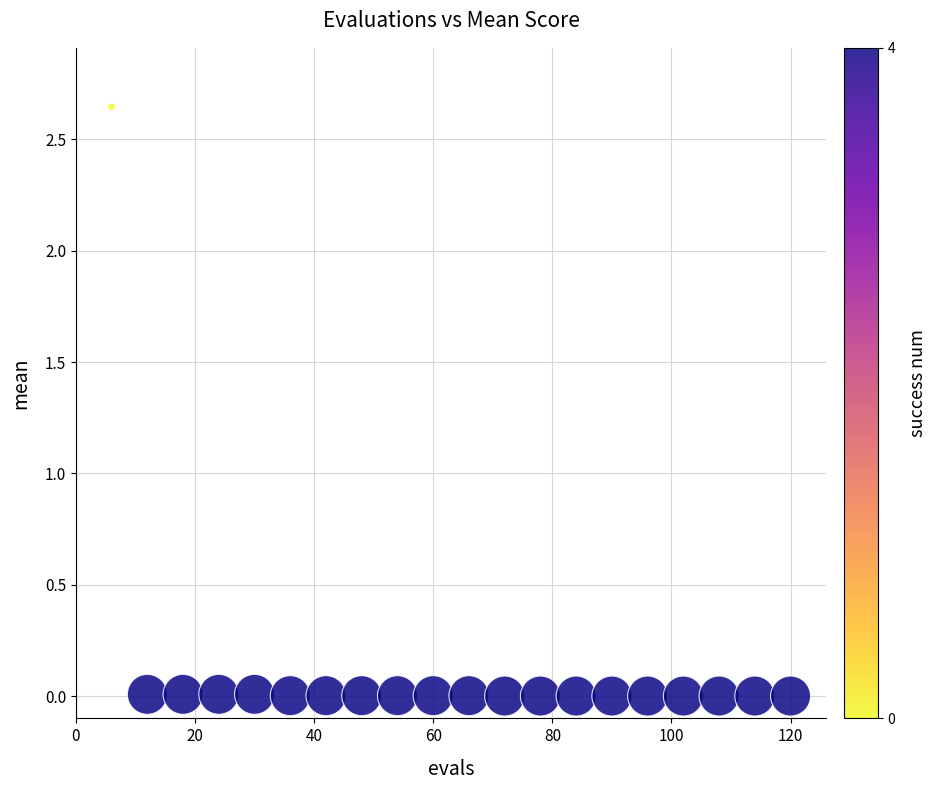

What is the range of X values (max minus min)?

114.0